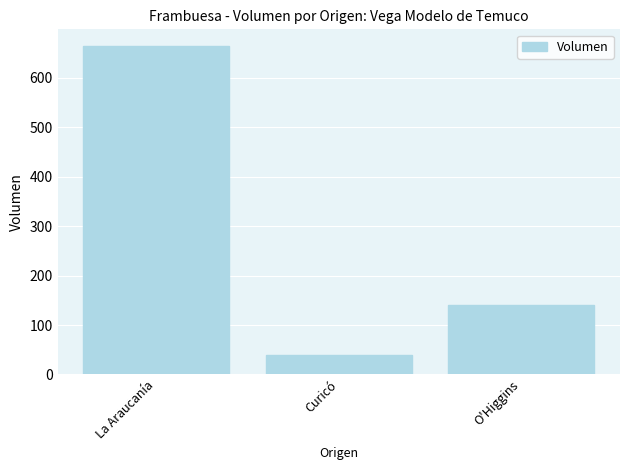

What is the label of the 2nd bar from the right?

Curicó